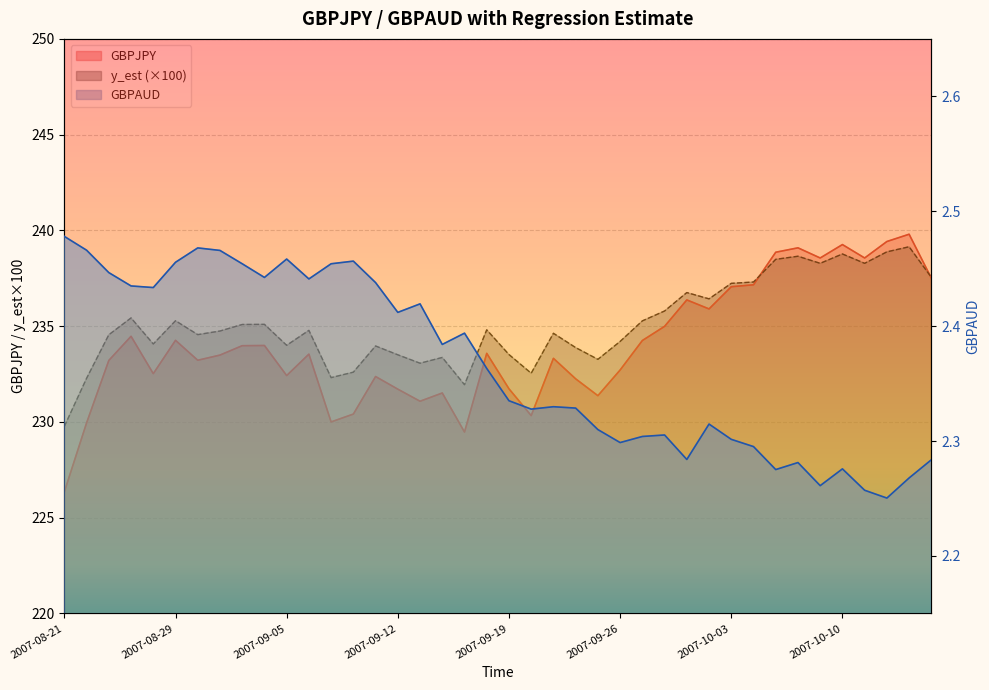

The value of y_est at 2007-08-21 is 229.8. True or false?

True